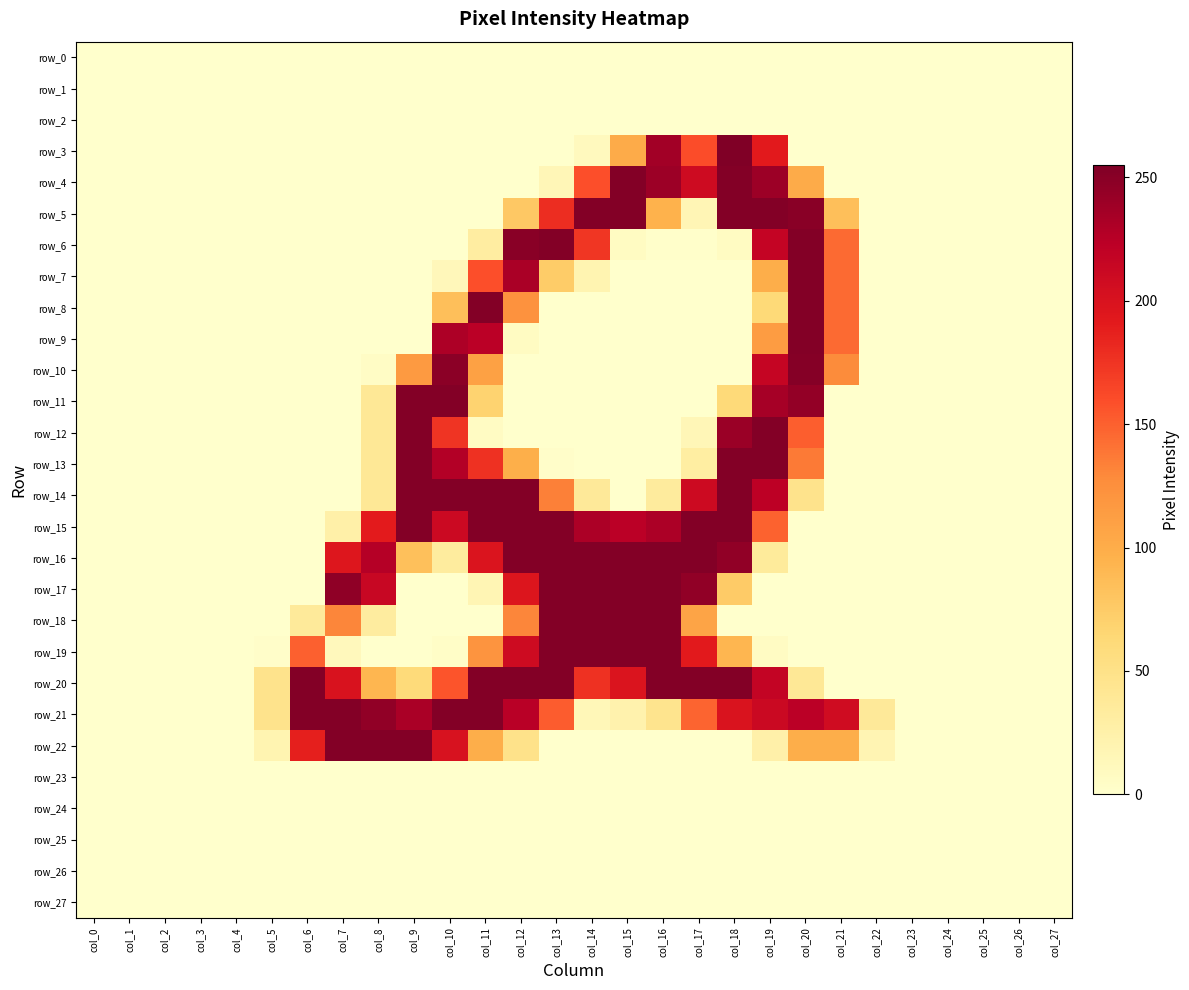

What is the average value of the row_8 series?

33